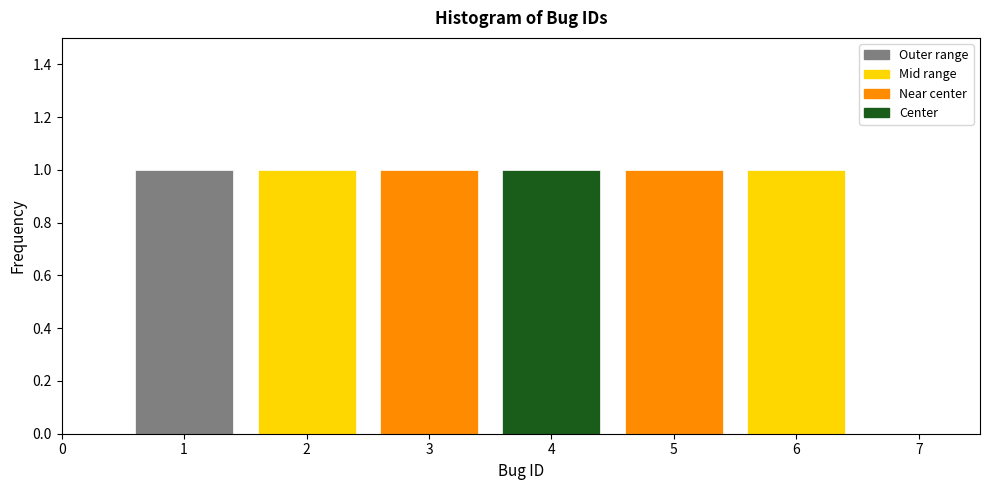

Reading left to right, transcribe this chart: for each bar, give the range it covers on the x-axis and its height. The values are not printed on the chart, so give them approximately, as read against the axis.

0.5 to 1.5: 1
1.5 to 2.5: 1
2.5 to 3.5: 1
3.5 to 4.5: 1
4.5 to 5.5: 1
5.5 to 6.5: 1